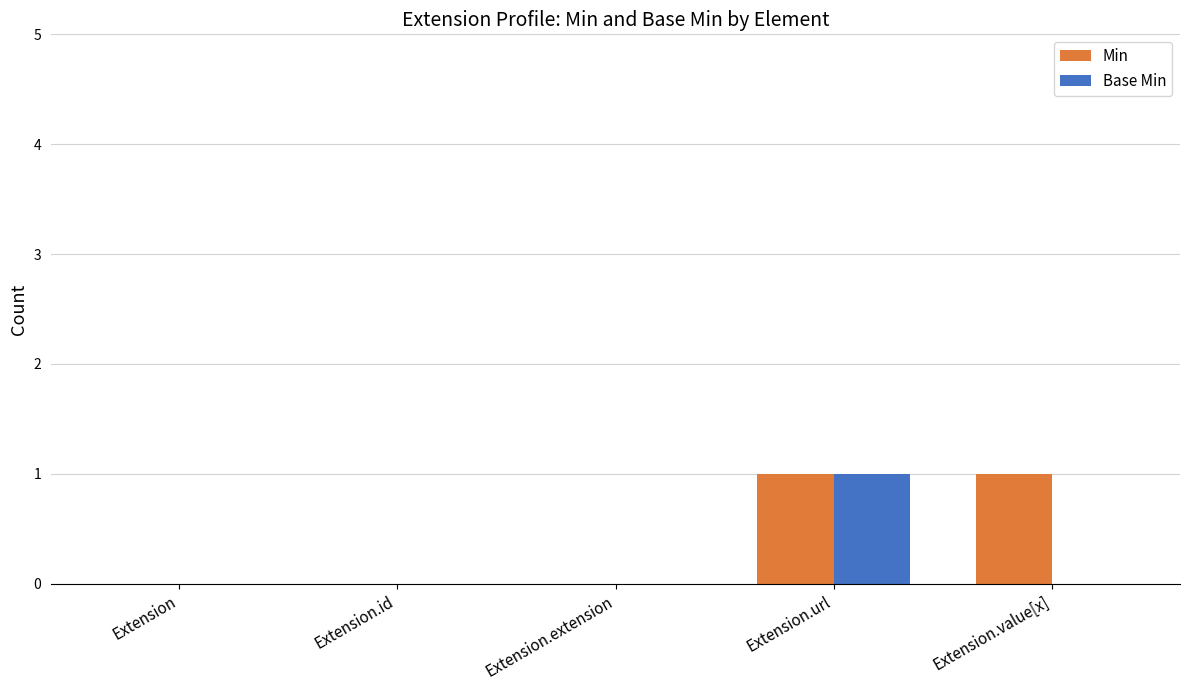

Reading right to left, list all the values displayed in this chart.

Min: Extension.value[x]=1	Extension.url=1	Extension.extension=0	Extension.id=0	Extension=0
Base Min: Extension.value[x]=0	Extension.url=1	Extension.extension=0	Extension.id=0	Extension=0